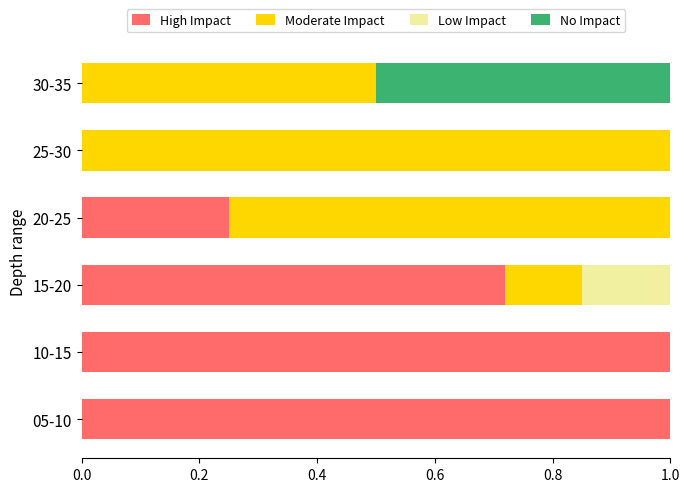

The value of High Impact at 20-25 is 0.1. True or false?

False